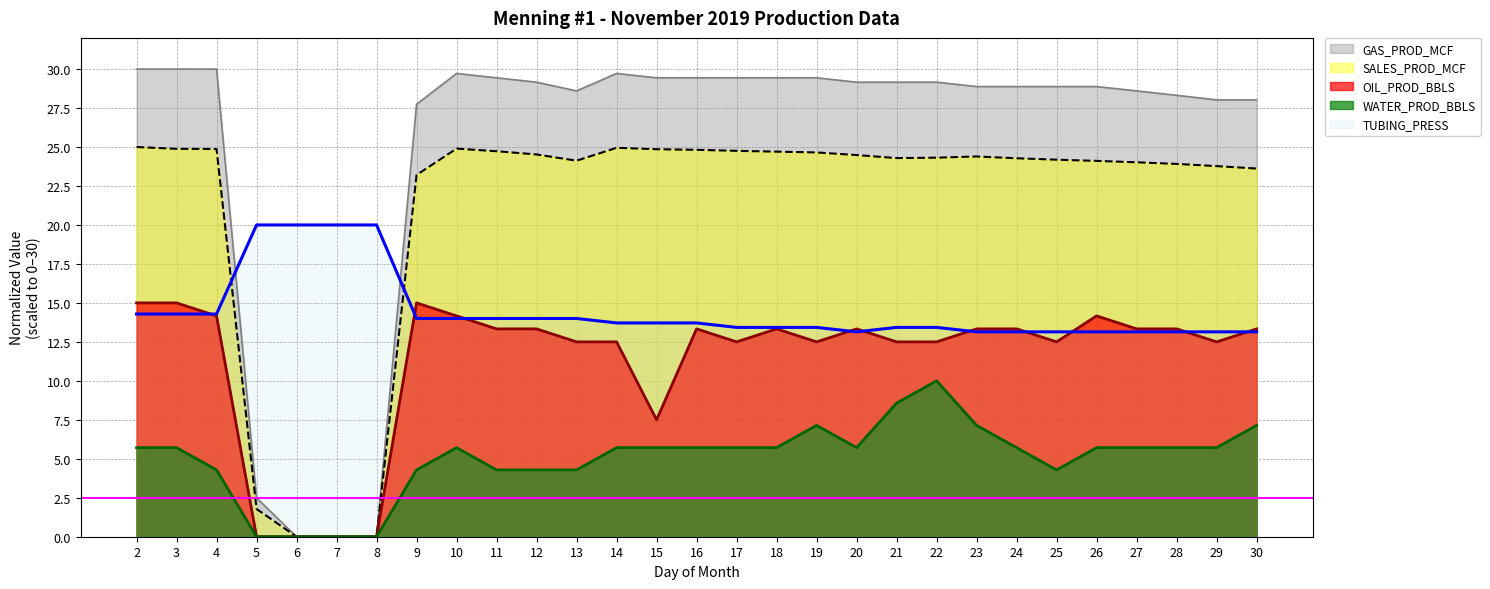

What is the difference between the SALES_PROD_MCF values at 20 and 17?

0.3